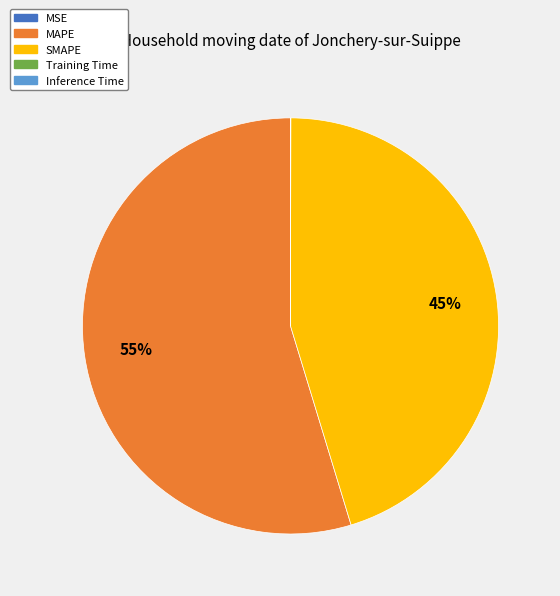

The SMAPE slice represents 45% of the pie. True or false?

True